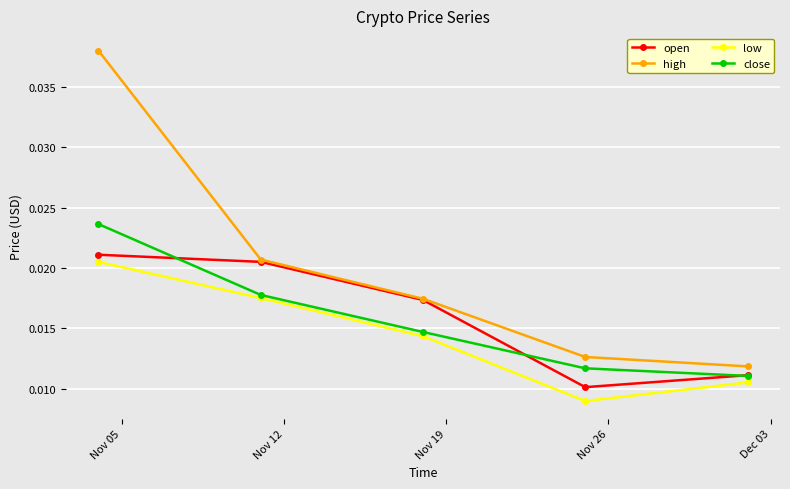

What are all the series names shown in the legend?

open, high, low, close